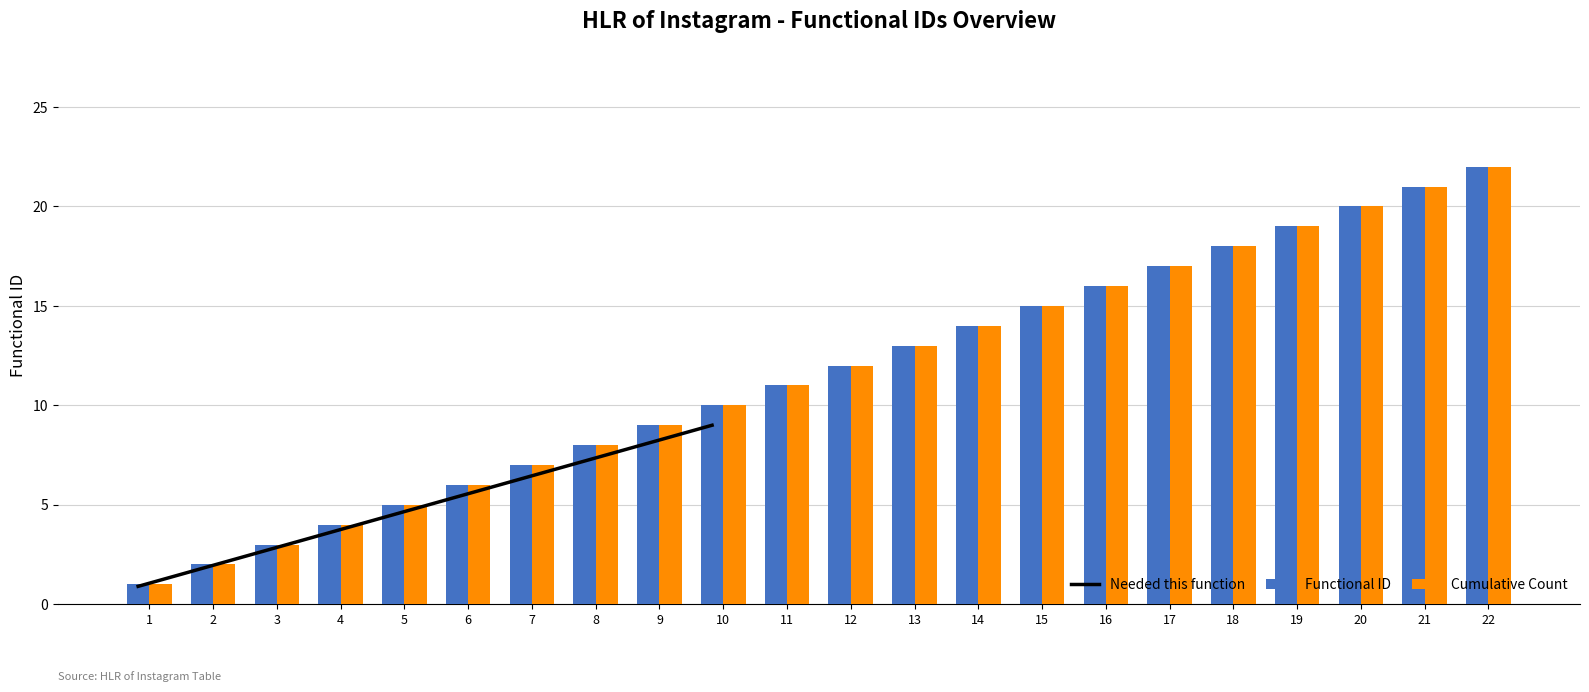

Rank the categories by Cumulative Count value from lowest to highest.

1, 2, 3, 4, 5, 6, 7, 8, 9, 10, 11, 12, 13, 14, 15, 16, 17, 18, 19, 20, 21, 22